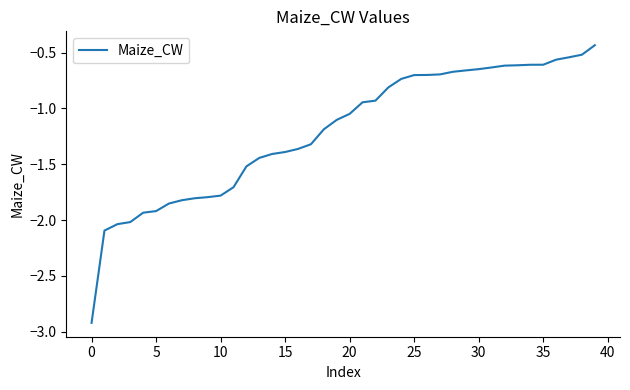

What is the smallest value displayed?

-2.9